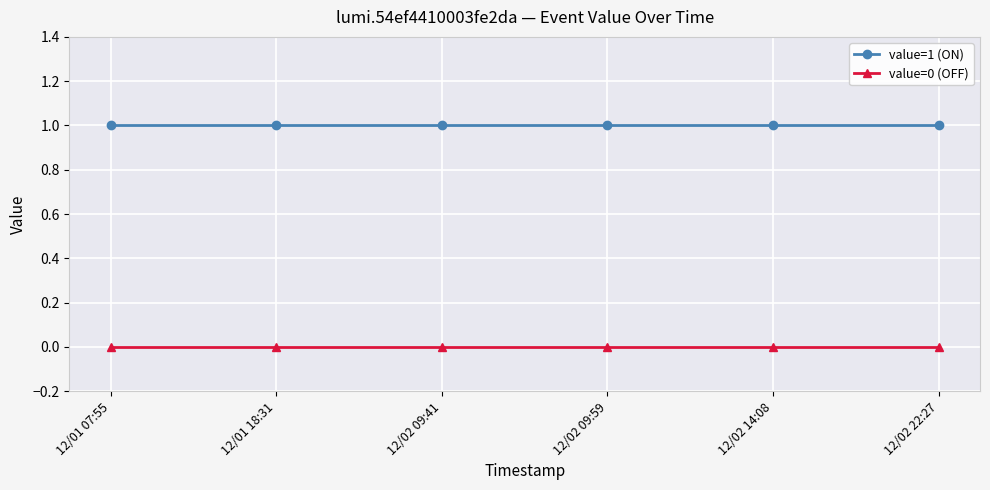

Reading left to right, extract all data points from this chart.

value=1 (ON): 1	1	1	1	1	1
value=0 (OFF): 0	0	0	0	0	0